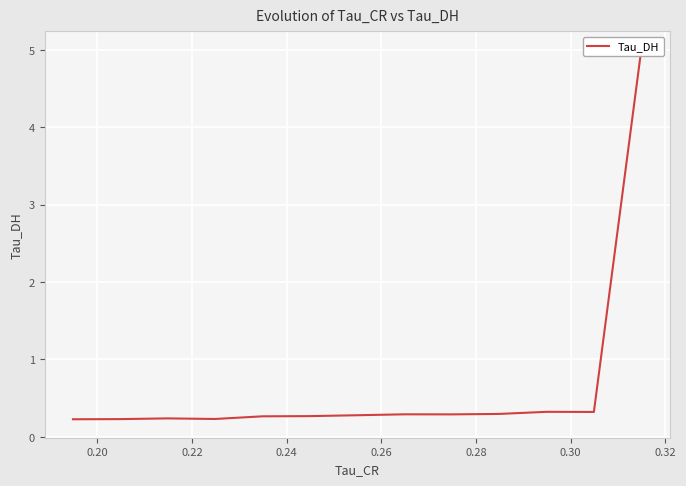

What is the minimum value shown in the chart?

0.2